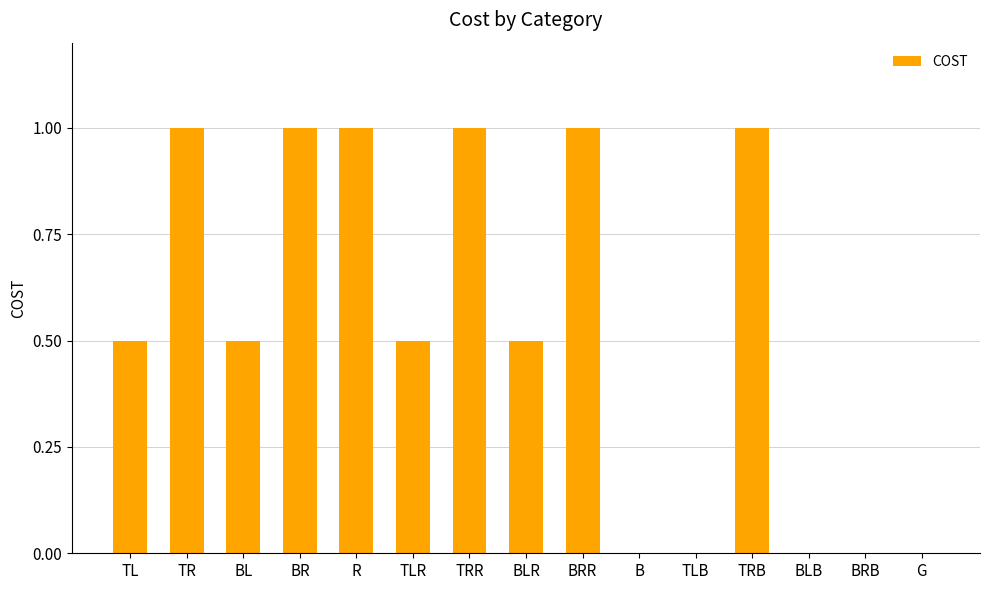

What is the sum of all values?

8.0